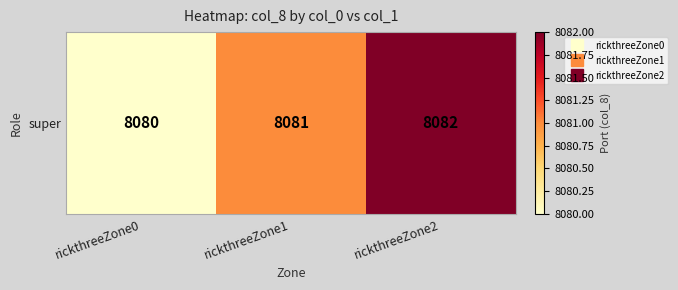

Rank the categories by value from lowest to highest.

rickthreeZone0, rickthreeZone1, rickthreeZone2